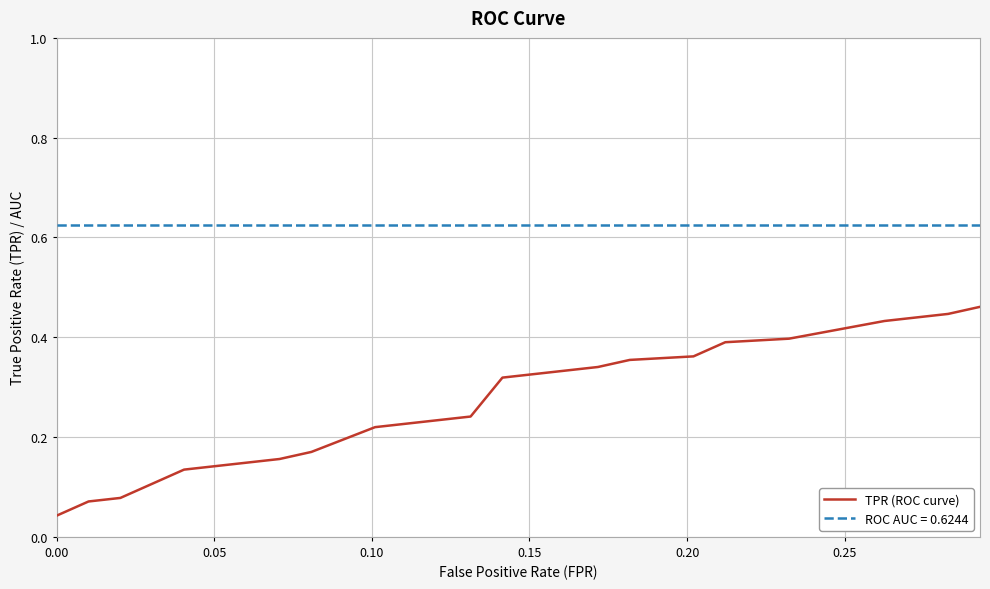

True or false: TPR (ROC curve) and ROC AUC = 0.6244 intersect in this chart.

False